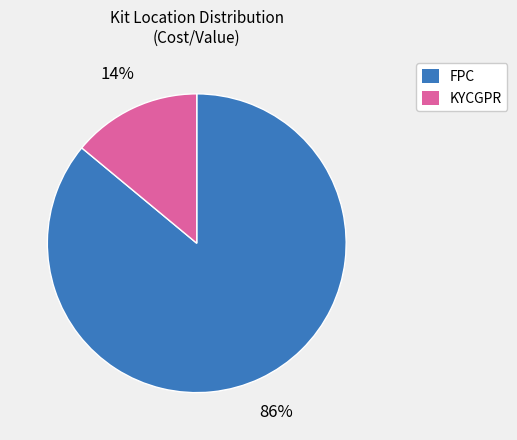

Which category has the smallest portion of the pie?

KYCGPR